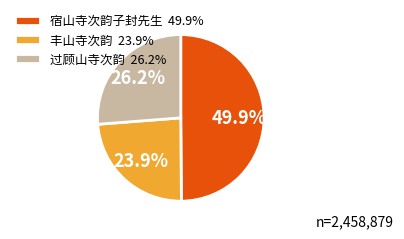

Which slice is the largest?

宿山寺次韵子封先生